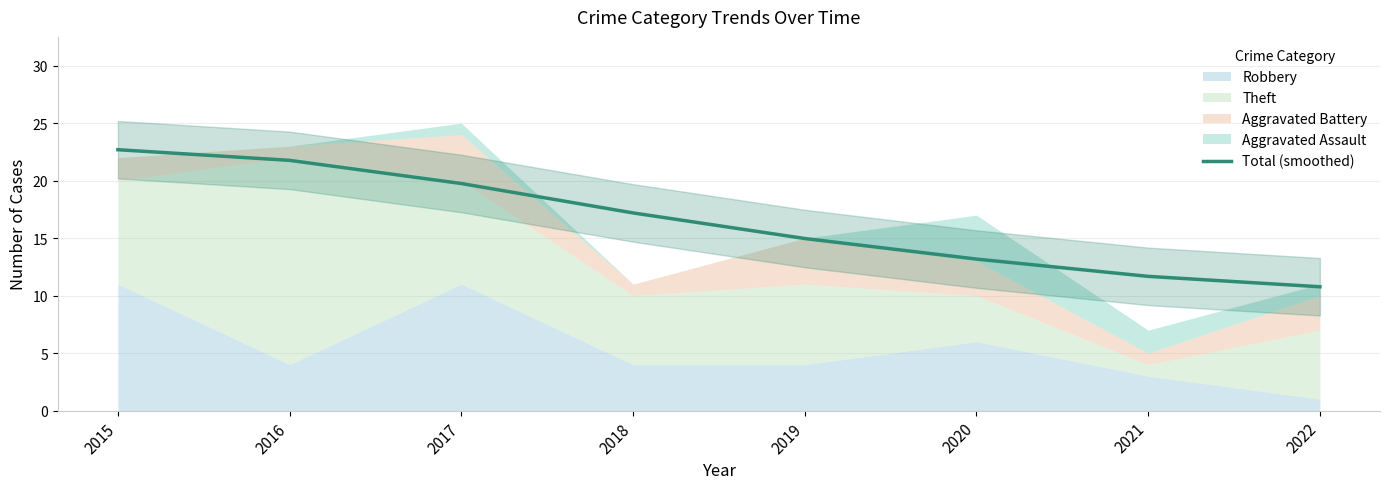

The chart shows a value of 13.2 at 2020. True or false?

True